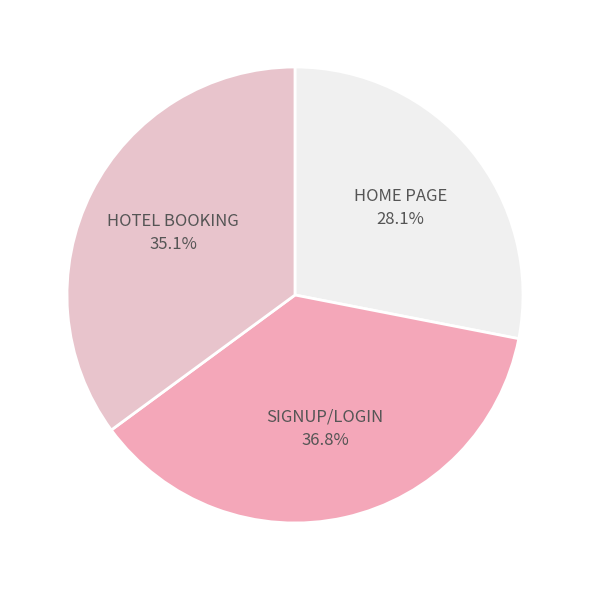

Is there a majority slice in this chart?

No